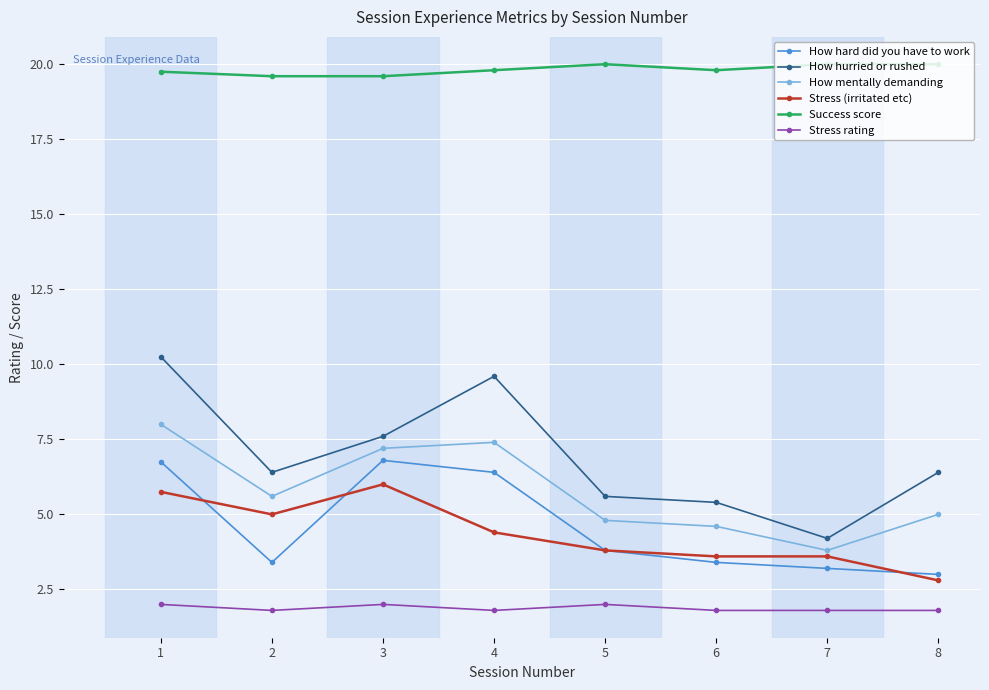

What is the greatest value displayed?

20.0